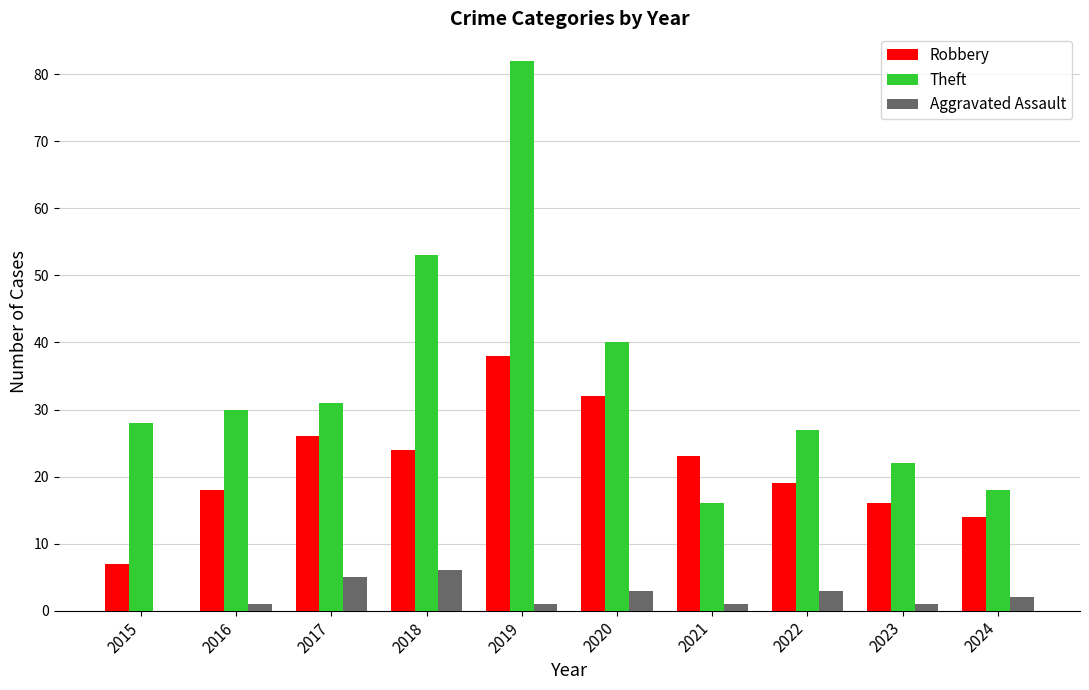

What is the maximum value for Theft?

82